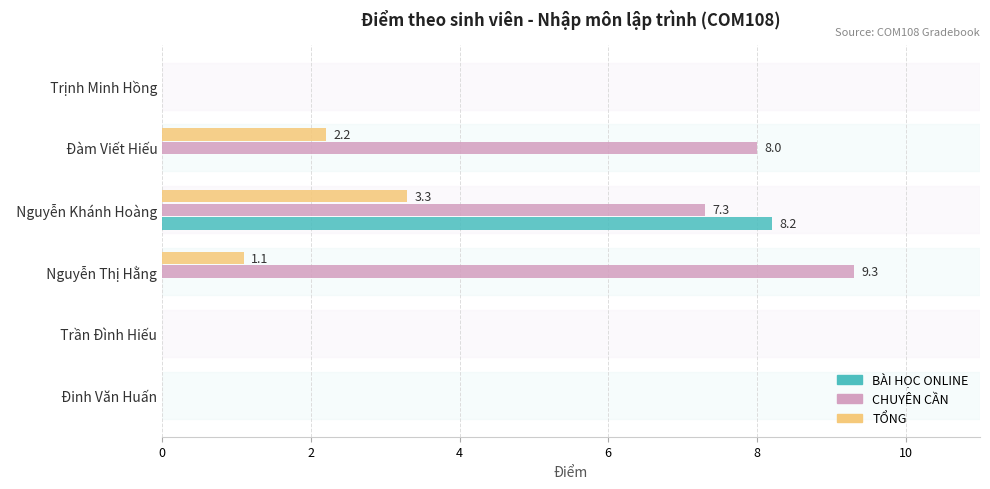

The CHUYÊN CẦN series shows 0.0 at   Đinh Văn Huấn. True or false?

True